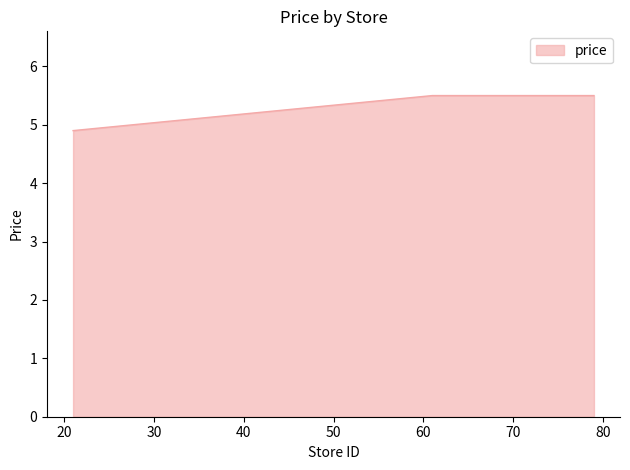

True or false: there are more than 2 points higher than both neighbors.

False